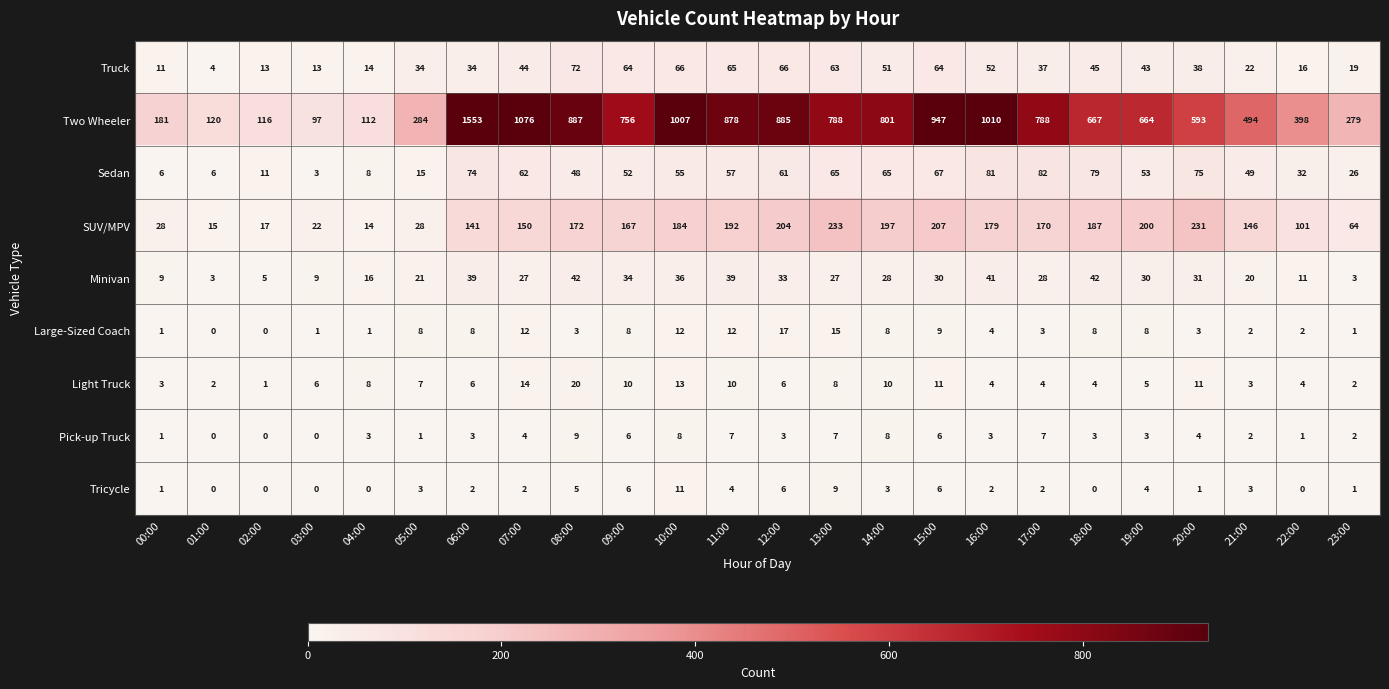

At which category is the sum across all series the highest?

06:00